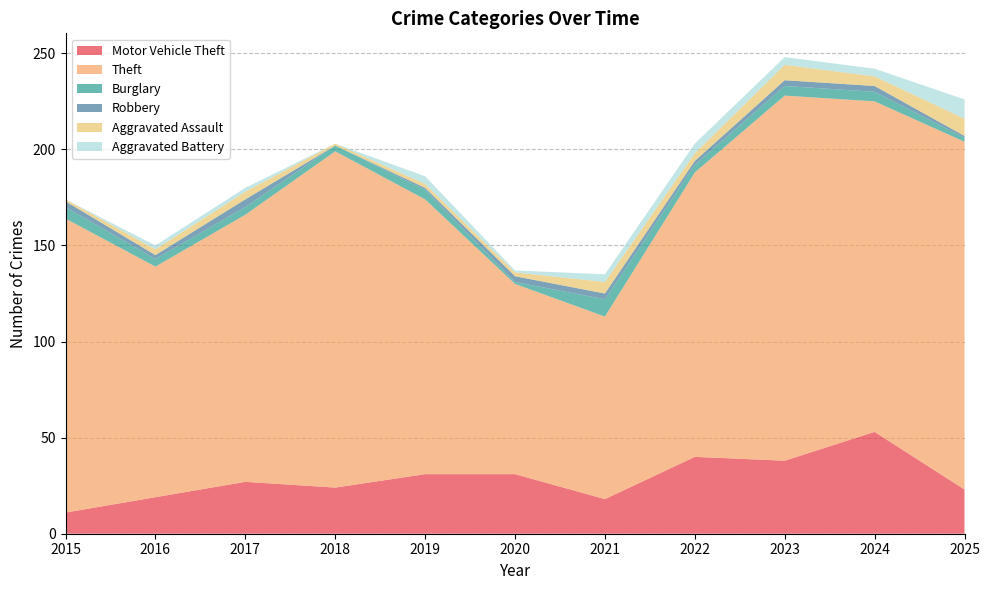

Reading left to right, transcribe all the data shown in this chart.

Motor Vehicle Theft: 11	19	27	24	31	31	18	40	38	53	23
Theft: 153	120	139	175	143	99	95	148	190	172	181
Burglary: 6	4	4	3	5	1	9	4	5	5	2
Robbery: 3	2	4	0	1	3	3	2	3	3	1
Aggravated Assault: 1	3	4	1	2	2	6	4	8	5	9
Aggravated Battery: 0	2	2	0	4	1	4	5	4	4	10